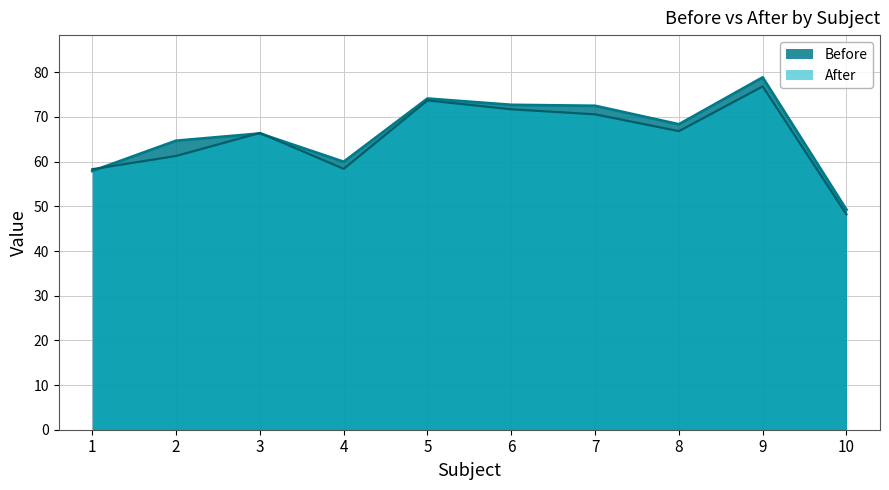

The value of Before at 4 is 60.0. True or false?

True